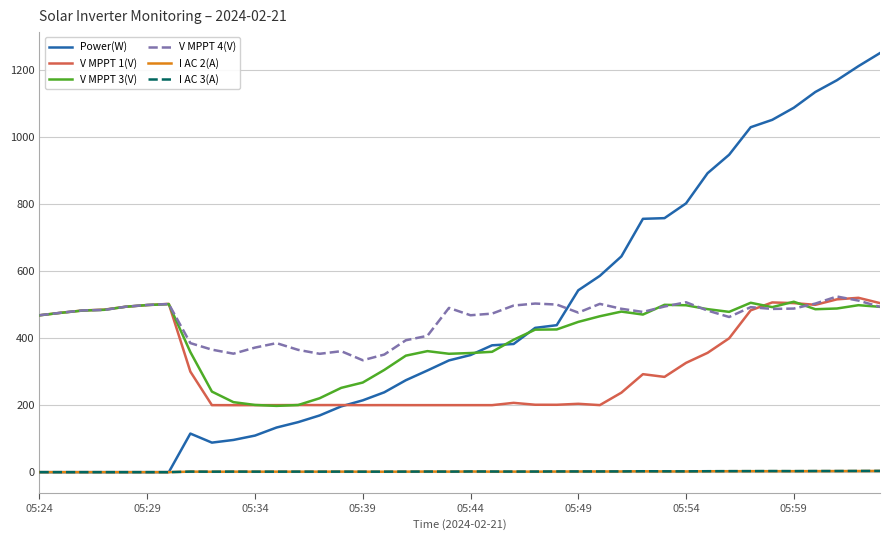

True or false: I AC 2(A) and V MPPT 3(V) cross at least once.

False